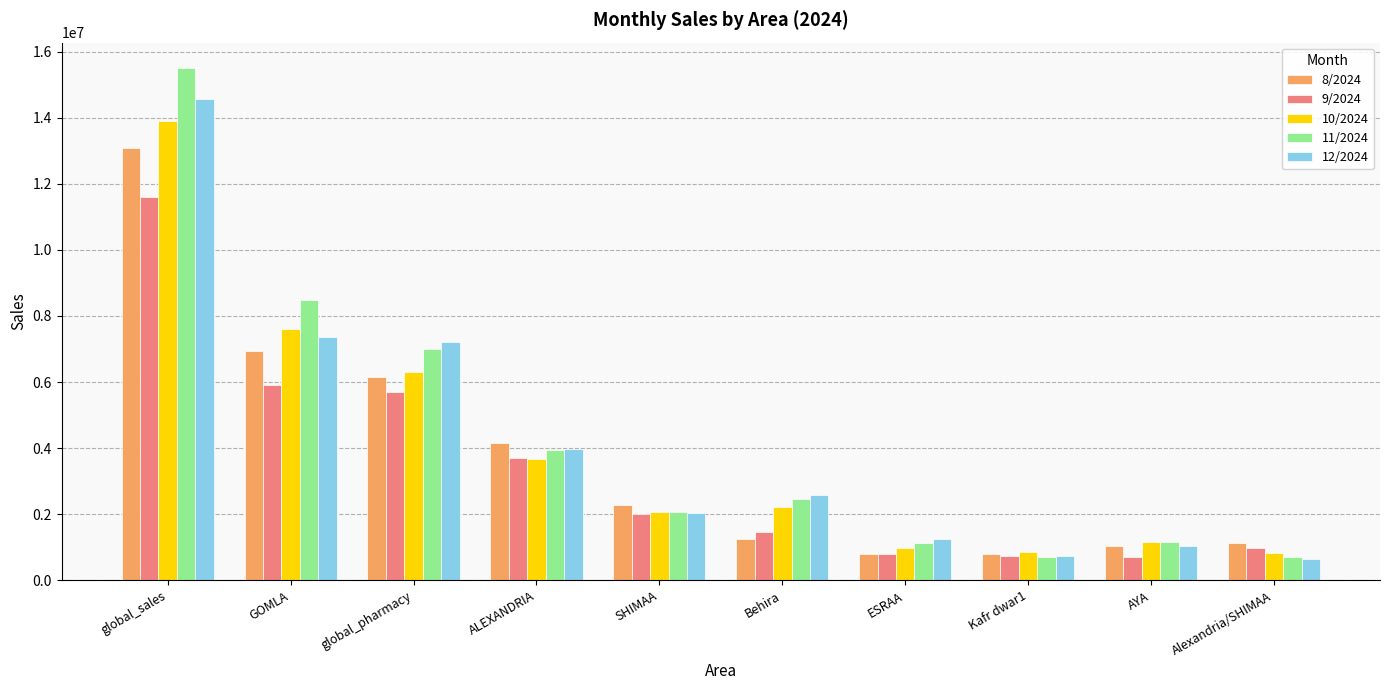

How many data points does each series have?

10